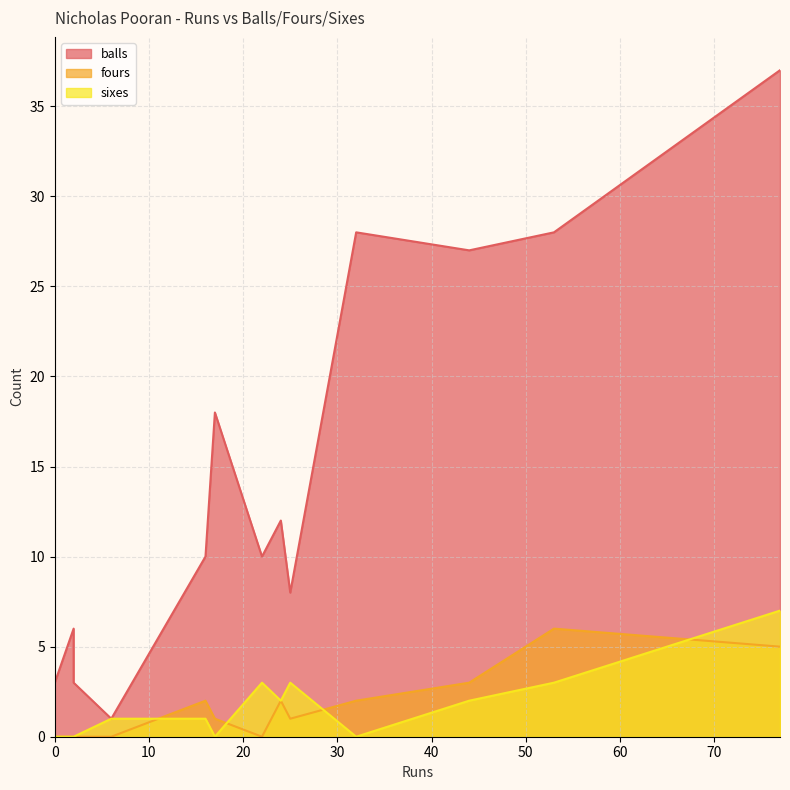

Reading left to right, extract all data points from this chart.

balls: 0=3	2=6	2=3	6=1	16=10	17=18	22=10	24=12	25=8	32=28	44=27	53=28	77=37
fours: 0=0	2=0	2=0	6=0	16=2	17=1	22=0	24=2	25=1	32=2	44=3	53=6	77=5
sixes: 0=0	2=0	2=0	6=1	16=1	17=0	22=3	24=2	25=3	32=0	44=2	53=3	77=7